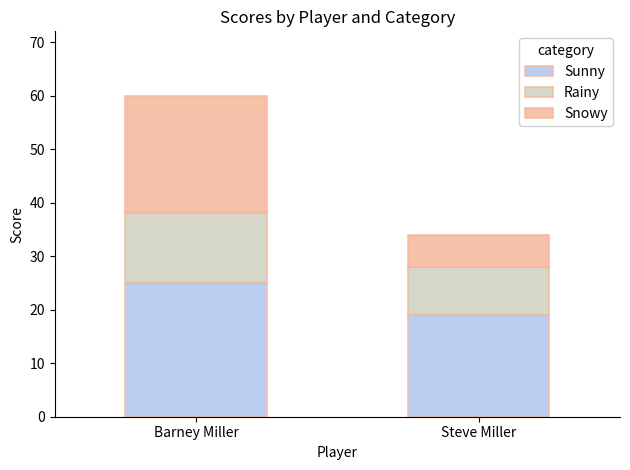

Reading left to right, what are the values for Sunny?

25	19